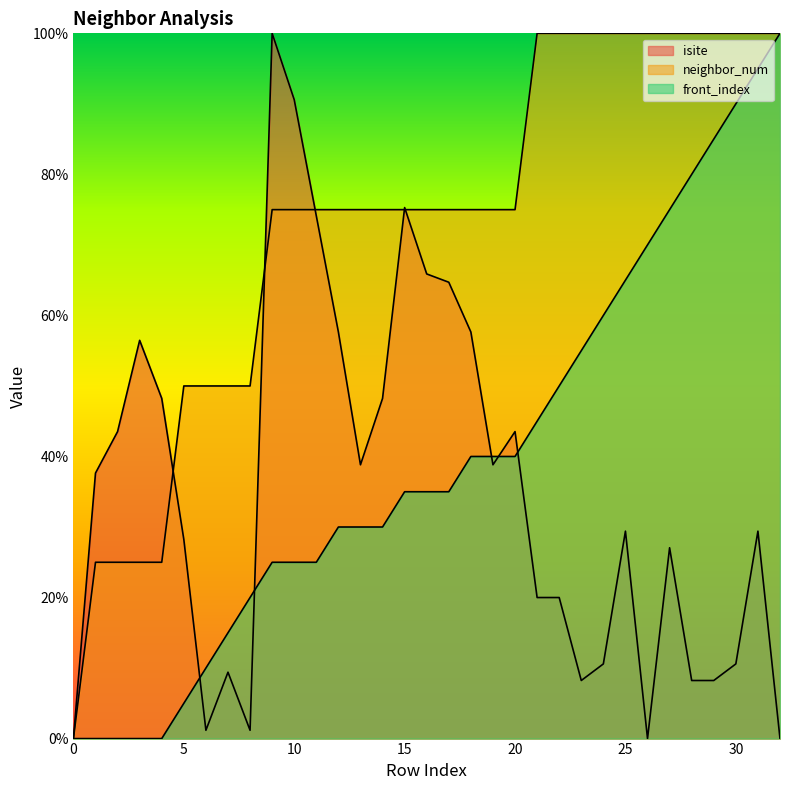

Reading left to right, what are all the values shown in this chart?

isite: 0.0	37.6	43.5	56.5	48.2	28.2	1.2	9.4	1.2	100.0	90.6	74.1	57.6	38.8	48.2	75.3	65.9	64.7	57.6	38.8	43.5	20.0	20.0	8.2	10.6	29.4	0.0	27.1	8.2	8.2	10.6	29.4	0.0
neighbor_num: 0.0	25.0	25.0	25.0	25.0	50.0	50.0	50.0	50.0	75.0	75.0	75.0	75.0	75.0	75.0	75.0	75.0	75.0	75.0	75.0	75.0	100.0	100.0	100.0	100.0	100.0	100.0	100.0	100.0	100.0	100.0	100.0	100.0
front_index: 0.0	0.0	0.0	0.0	0.0	5.0	10.0	15.0	20.0	25.0	25.0	25.0	30.0	30.0	30.0	35.0	35.0	35.0	40.0	40.0	40.0	45.0	50.0	55.0	60.0	65.0	70.0	75.0	80.0	85.0	90.0	95.0	100.0